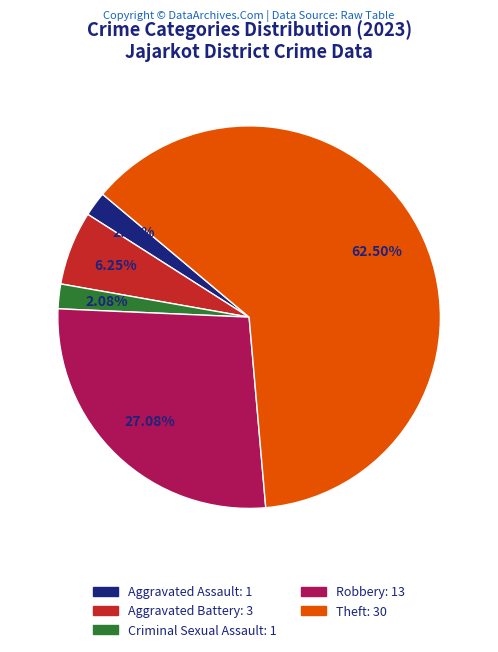

To the nearest percent, what is the difference between the largest and smallest slice percentages?

60%